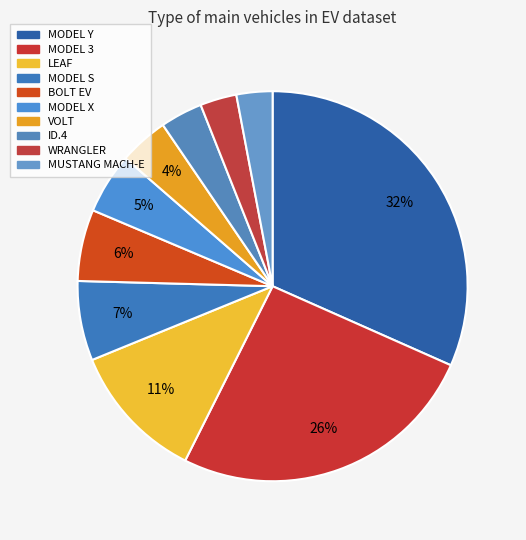

Does MODEL Y represent more than half of the total?

No